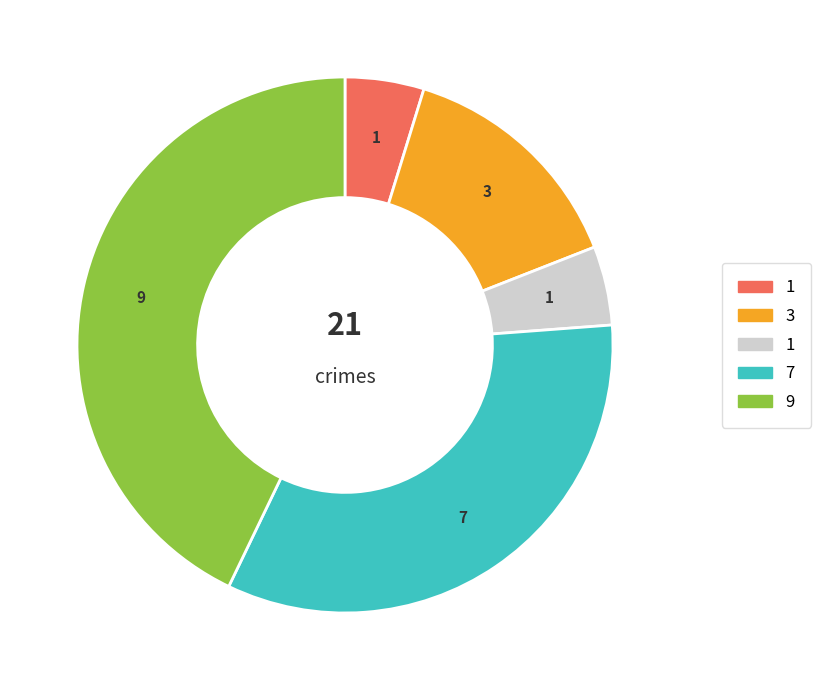

Does any single category account for the majority?

No